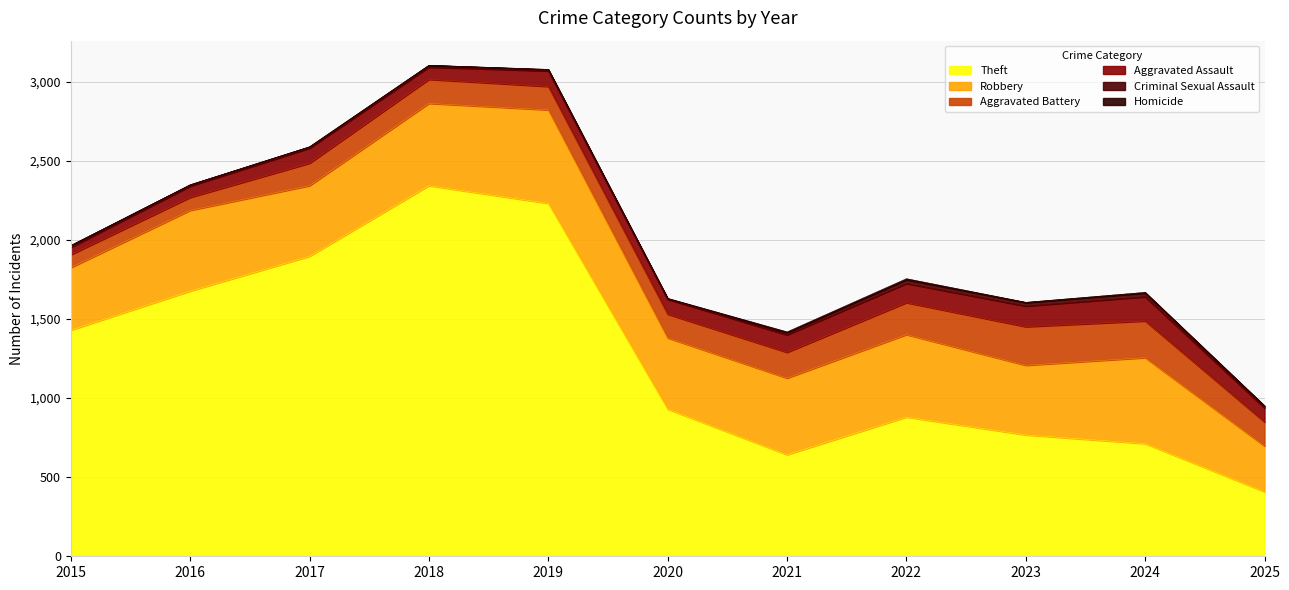

Rank the categories by Homicide value from highest to lowest.

2022, 2021, 2024, 2020, 2025, 2019, 2023, 2016, 2017, 2018, 2015